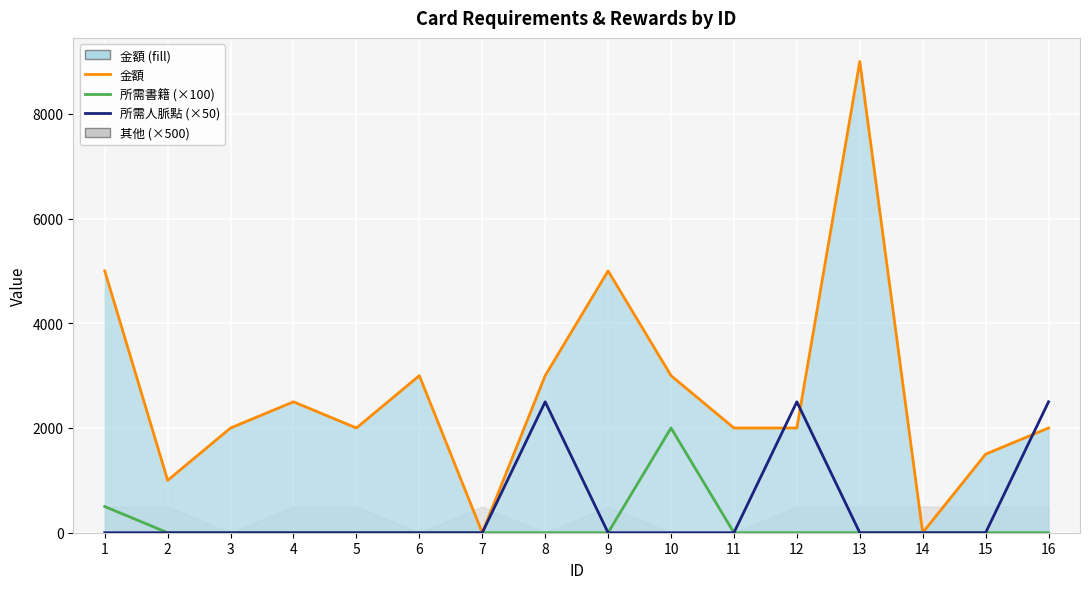

Reading left to right, what are all the values shown in this chart?

金額 (line): 5000	1000	2000	2500	2000	3000	0	3000	5000	3000	2000	2000	9000	0	1500	2000
所需書籍 (×100): 500	0	0	0	0	0	0	0	0	2000	0	0	0	0	0	0
所需人脈點 (×50): 0	0	0	0	0	0	0	2500	0	0	0	2500	0	0	0	2500